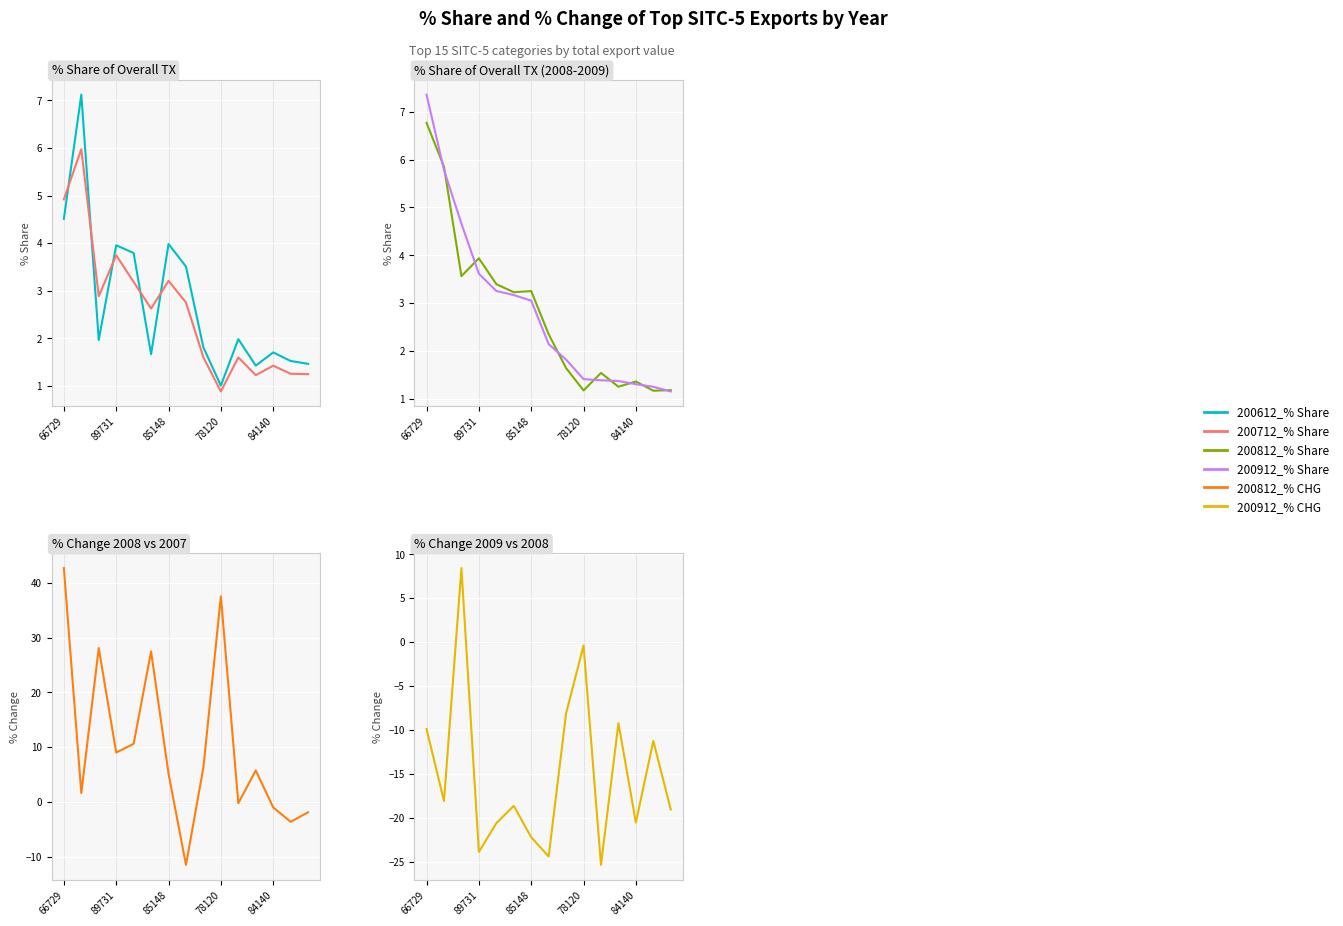

At how many categories does at least one series exceed 23?

4